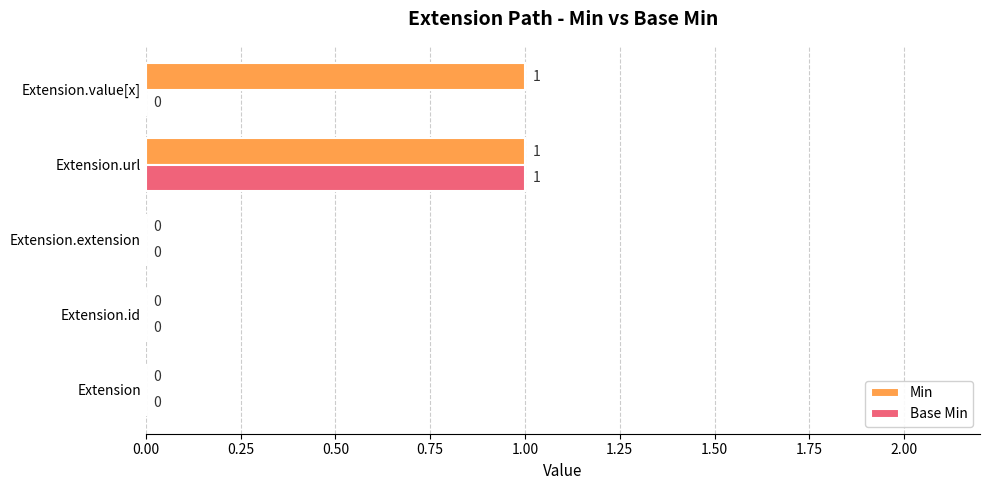

Which series has the largest total across all categories?

Min